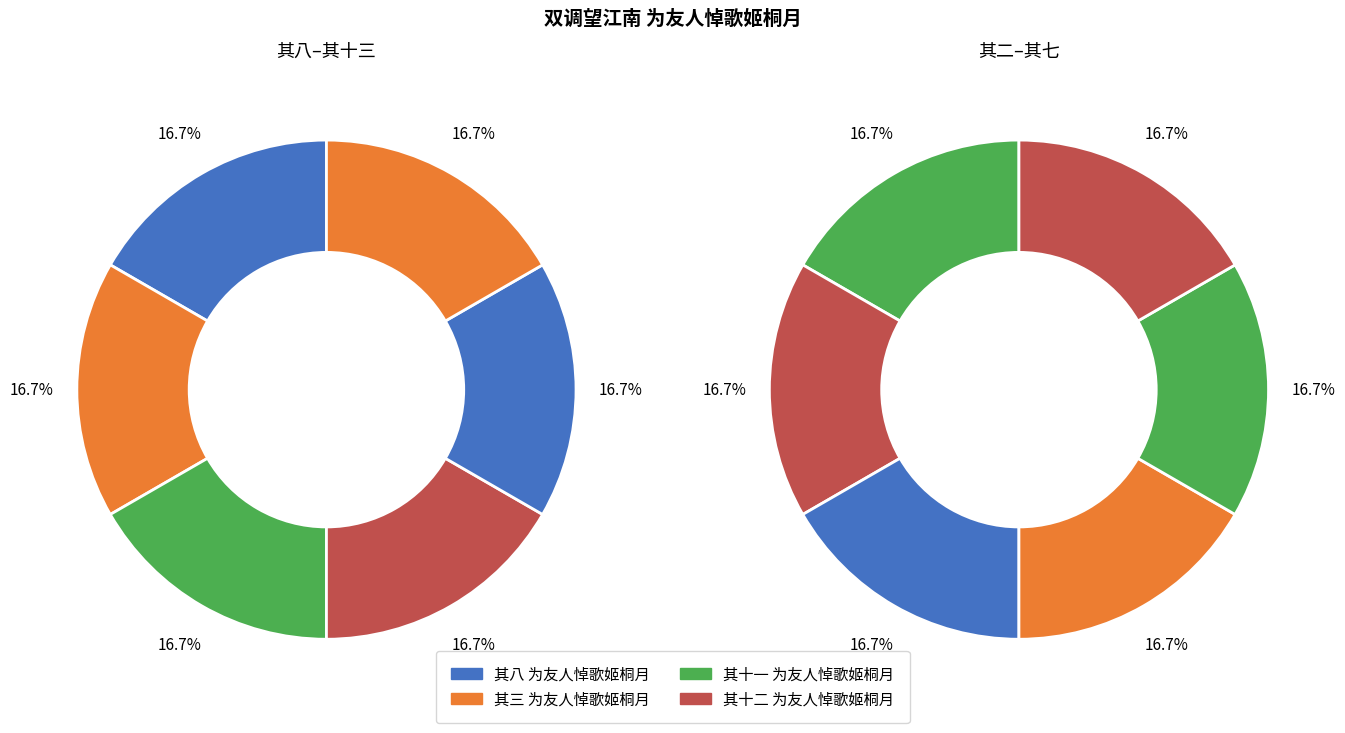

Count the number of slices in the pie.

12